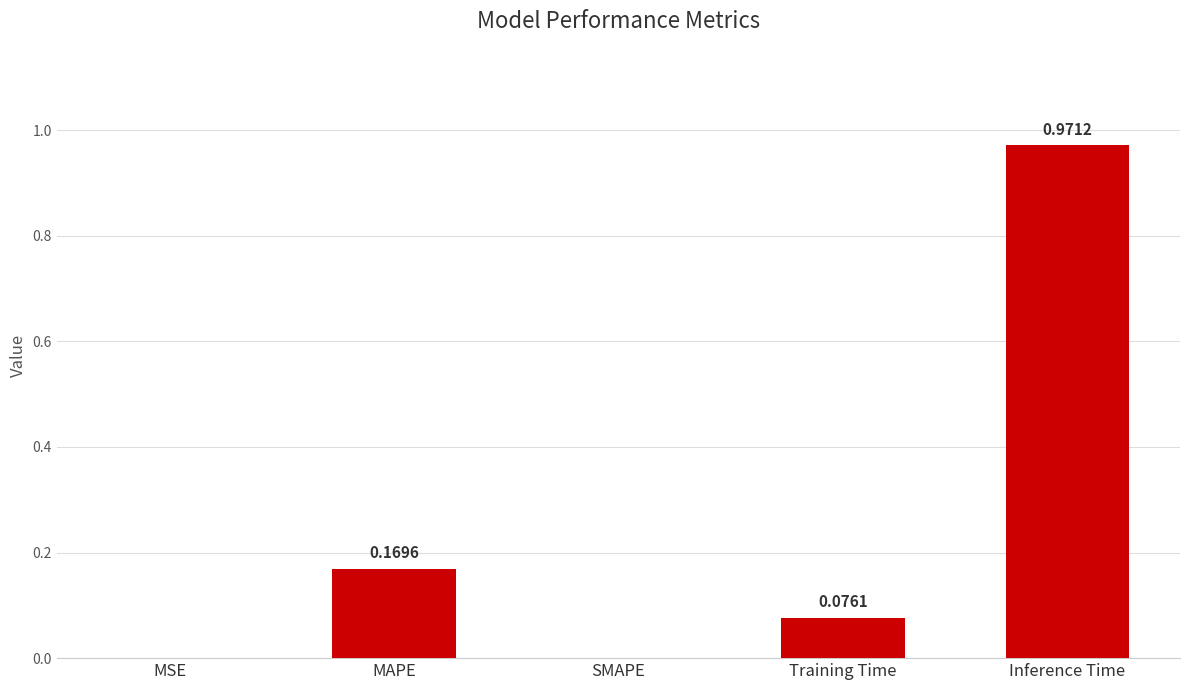

Which label corresponds to the largest value in the chart?

Inference Time